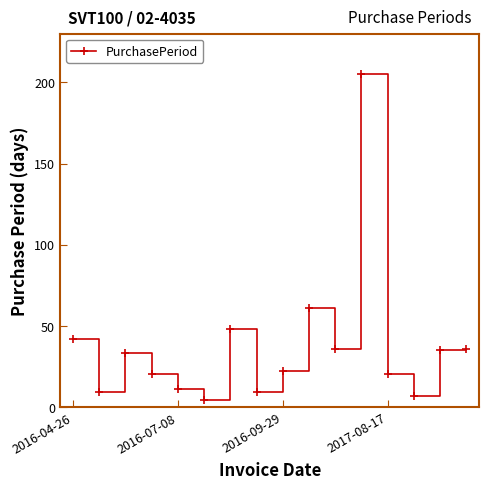

How many points are lower than both their immediate neighbors (excluding endpoints)?

5